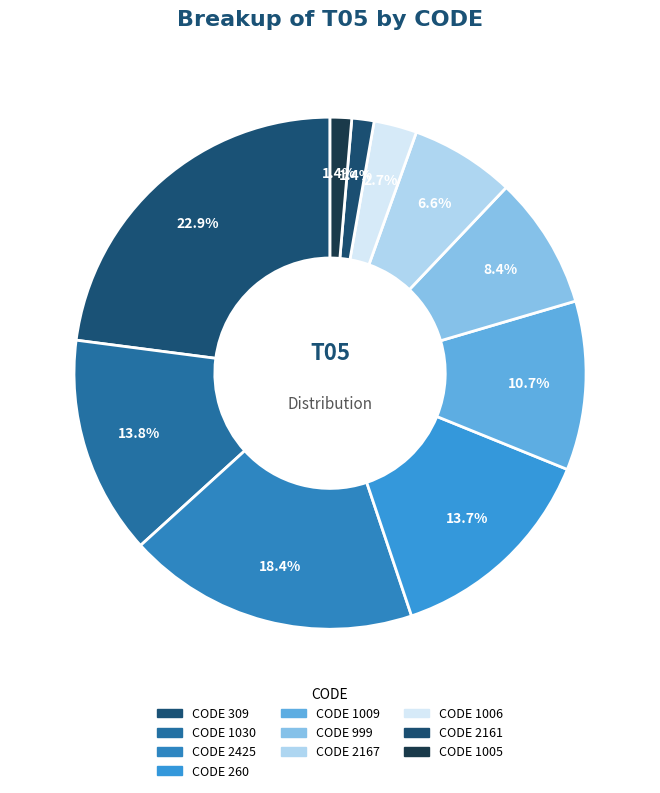

Count the number of slices in the pie.

10